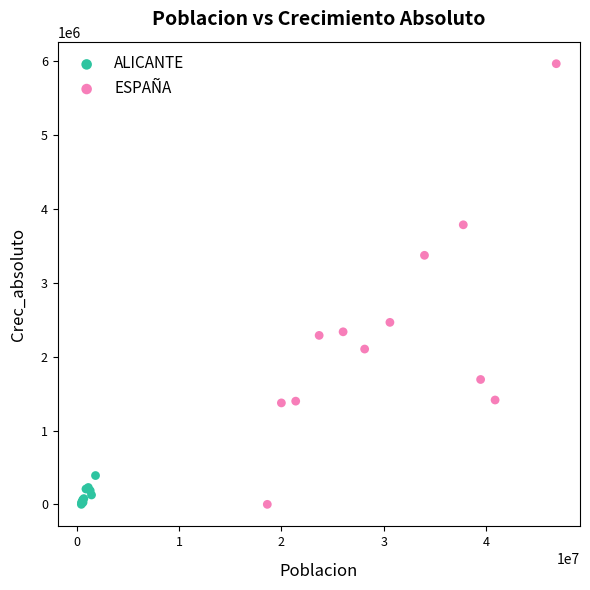

Which series has the widest spread of Y values?

ESPAÑA